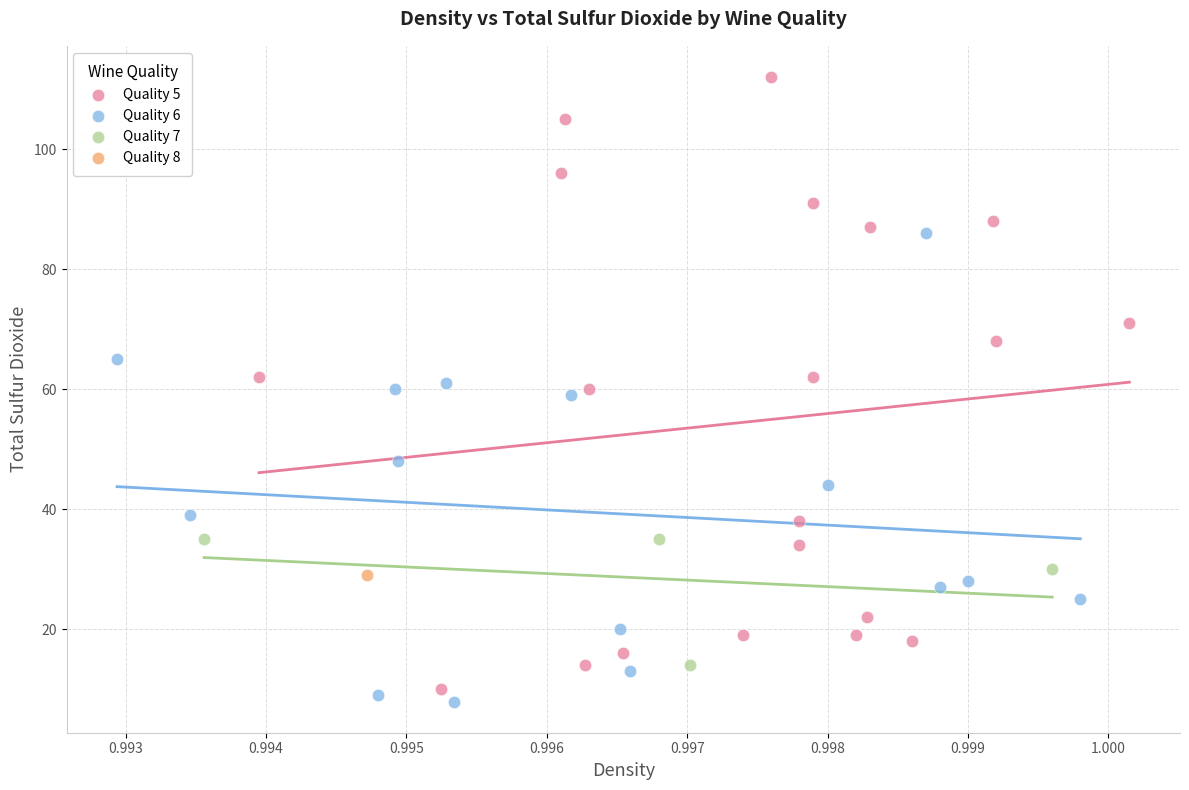

What are all the series names shown in the legend?

Quality 5, Quality 6, Quality 7, Quality 8